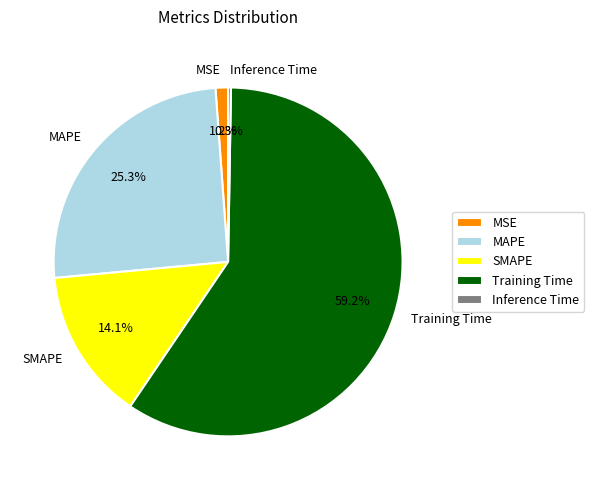

Which has a higher value, SMAPE or MSE?

SMAPE